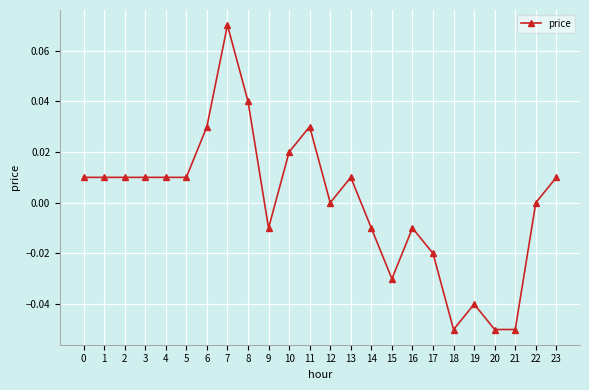

At which category does the chart reach its peak across all series?

7